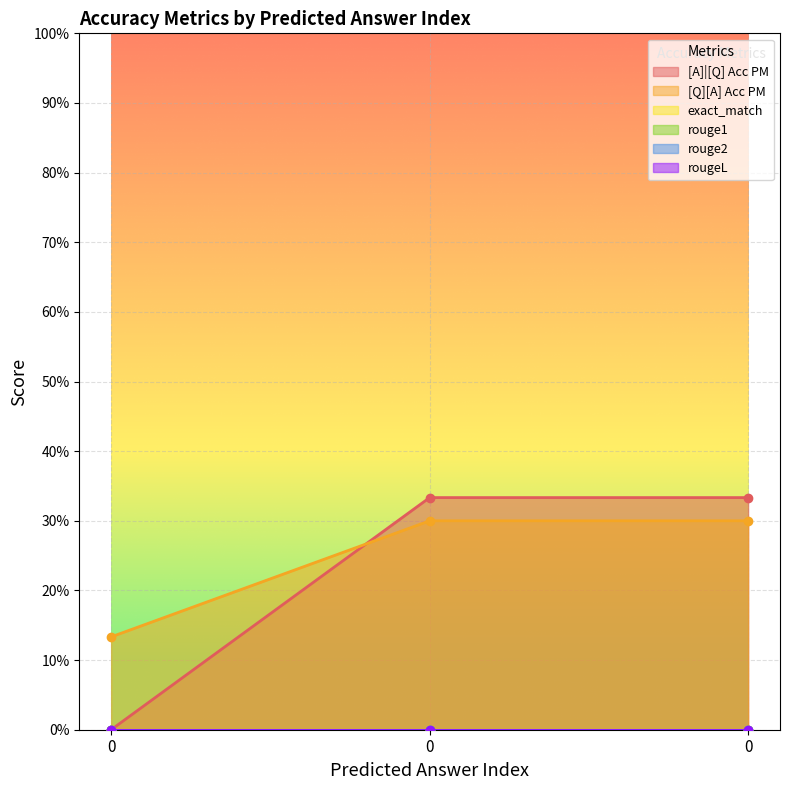

Does the chart display data point markers on the line(s)?

Yes